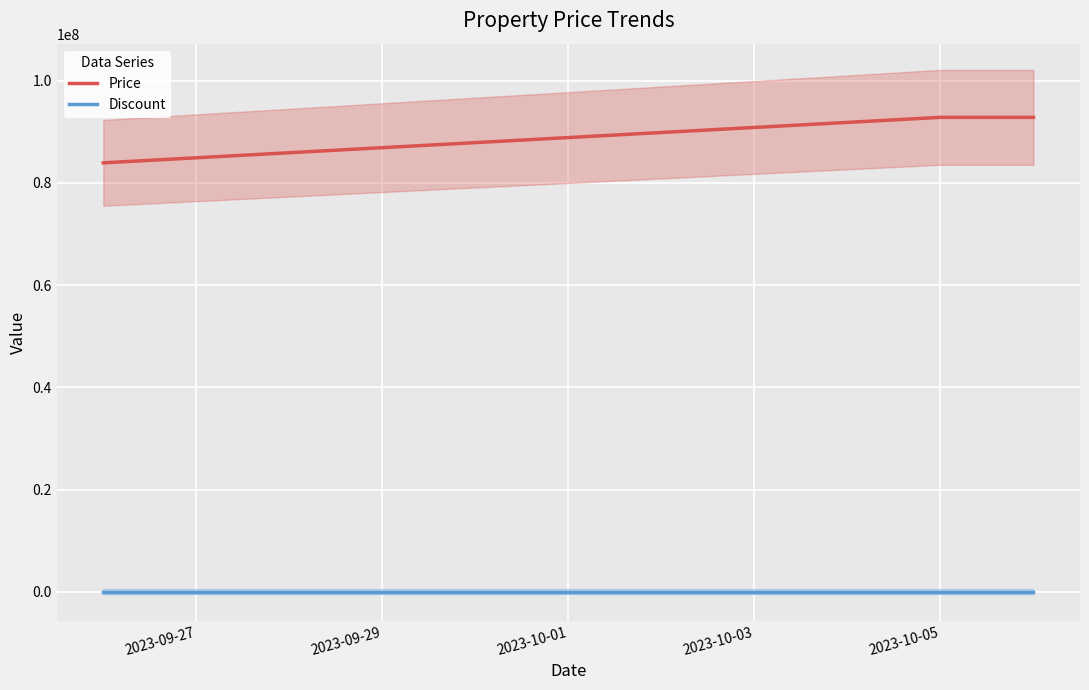

What is the value of the Price point at the 3rd from the left?

92800000